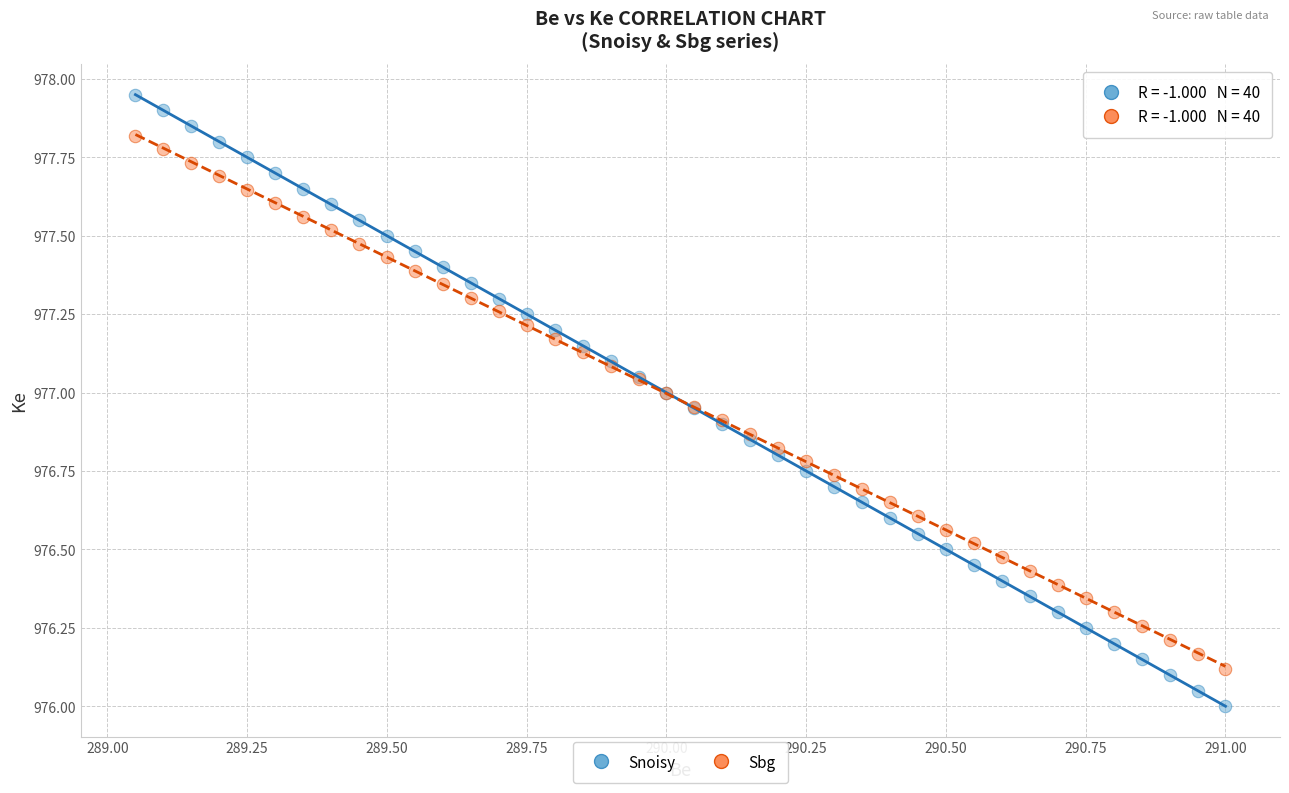

Which series contains the highest Y value?

Snoisy